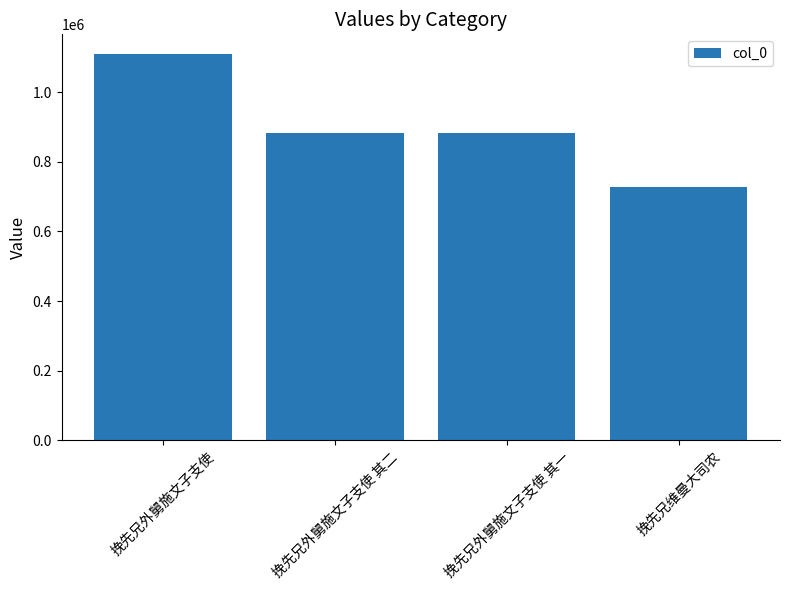

True or false: the data shows 882862 at 挽先兄外舅施文子支使 其一.

True